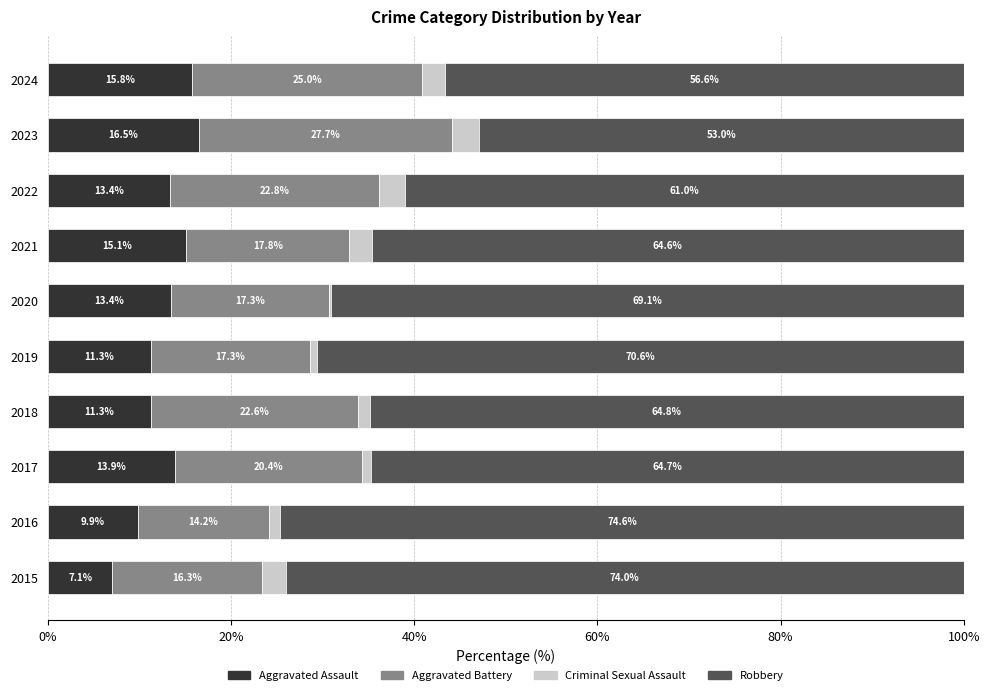

True or false: Aggravated Assault has a value of 5.3 at 2022.

False